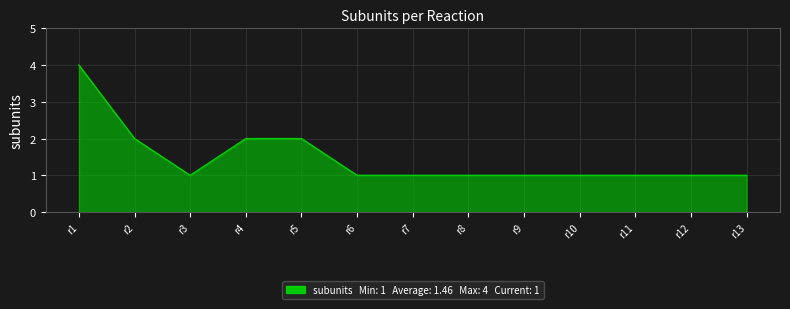

Is it true that the value at r6 is 1?

True